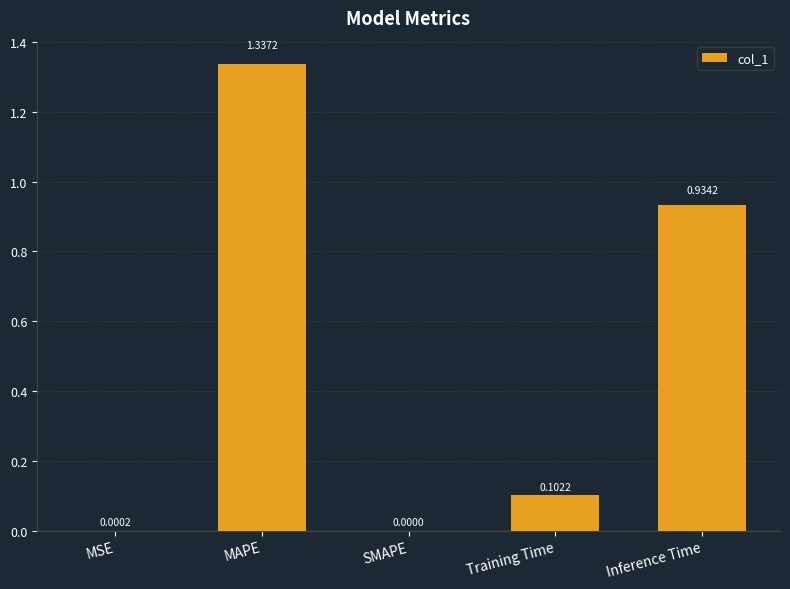

Count the number of data series in this chart.

1